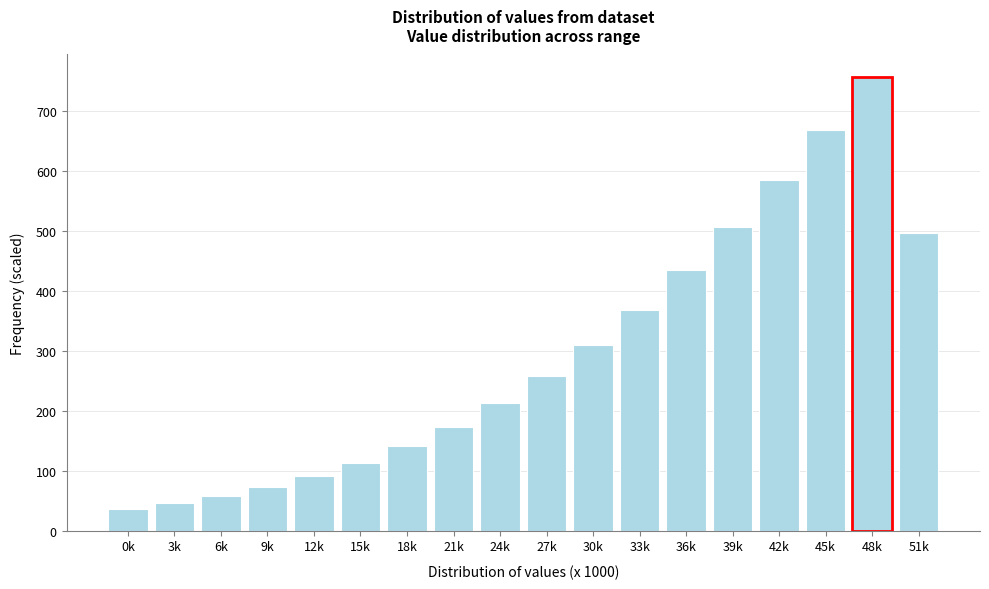

Reading left to right, transcribe all the data shown in this chart.

0k=36.6	3k=45.9	6k=57.6	9k=72.2	12k=90.6	15k=113.2	18k=140.7	21k=173.7	24k=212.6	27k=257.9	30k=309.9	33k=368.8	36k=434.5	39k=507.0	42k=585.6	45k=669.4	48k=756.7	51k=496.7